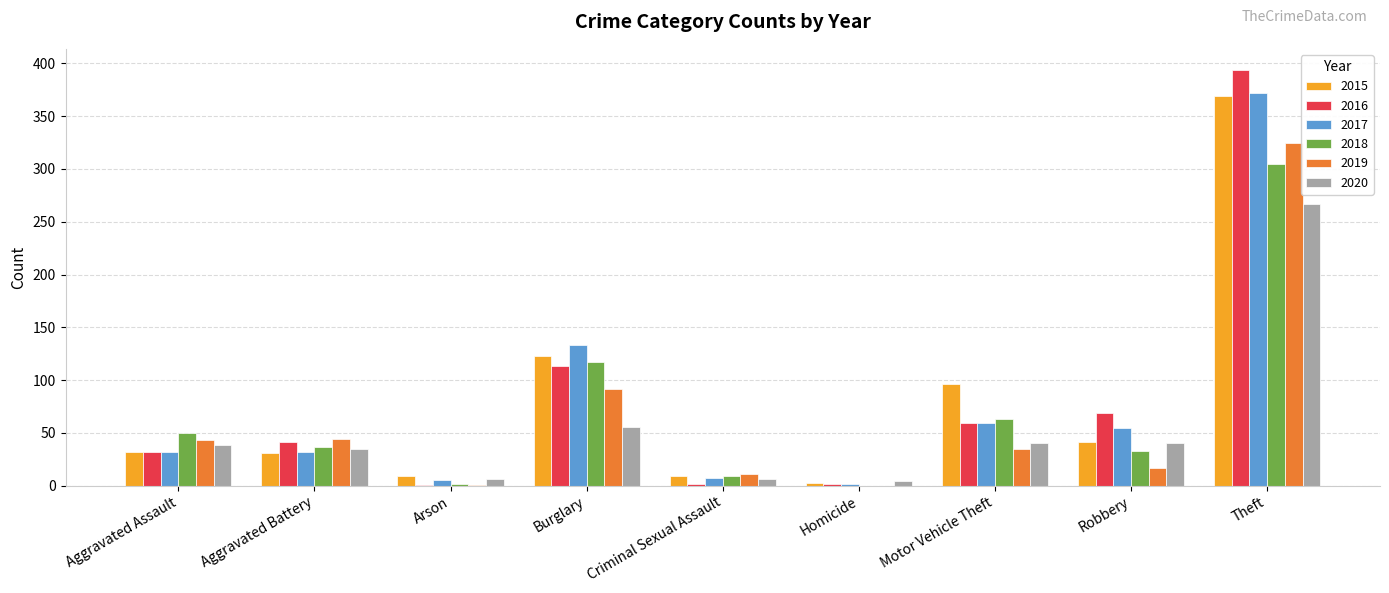

What is the spread (max minus min) of values at Aggravated Battery?

13